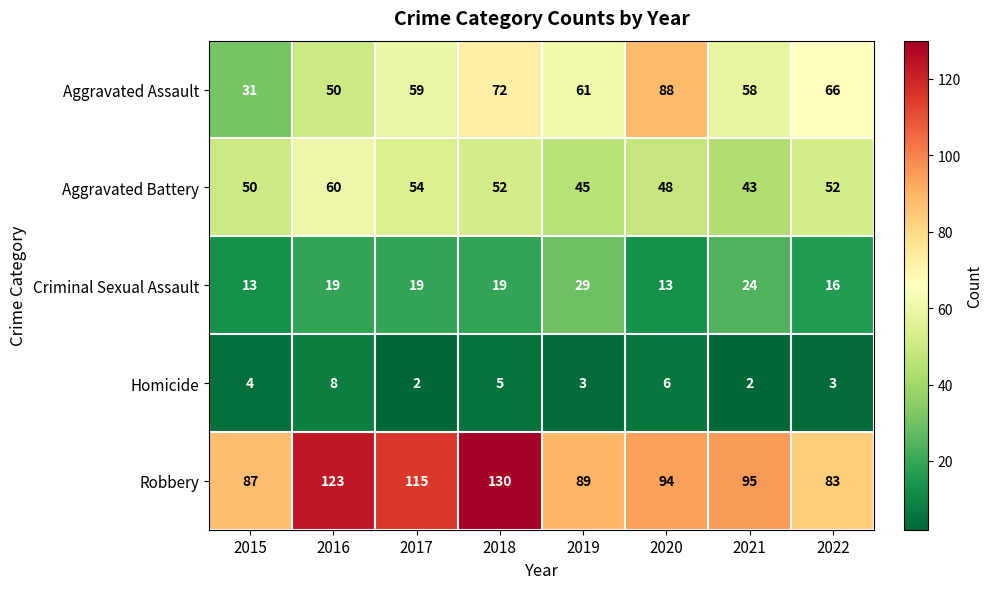

At which category is the sum across all series the highest?

2018